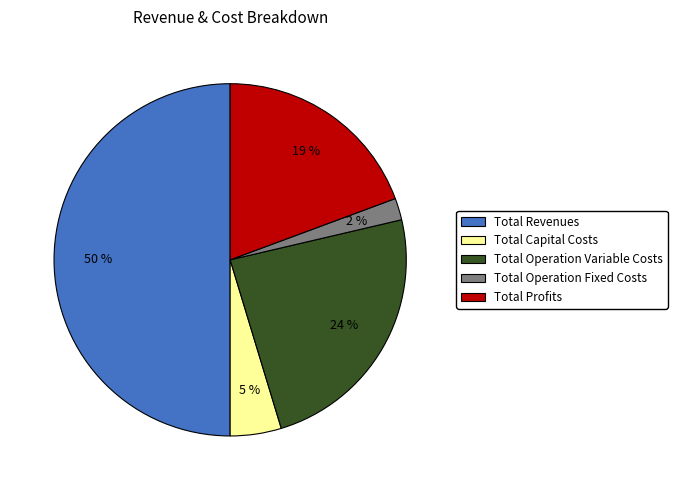

What percentage is the Total Capital Costs slice, to the nearest percent?

5%